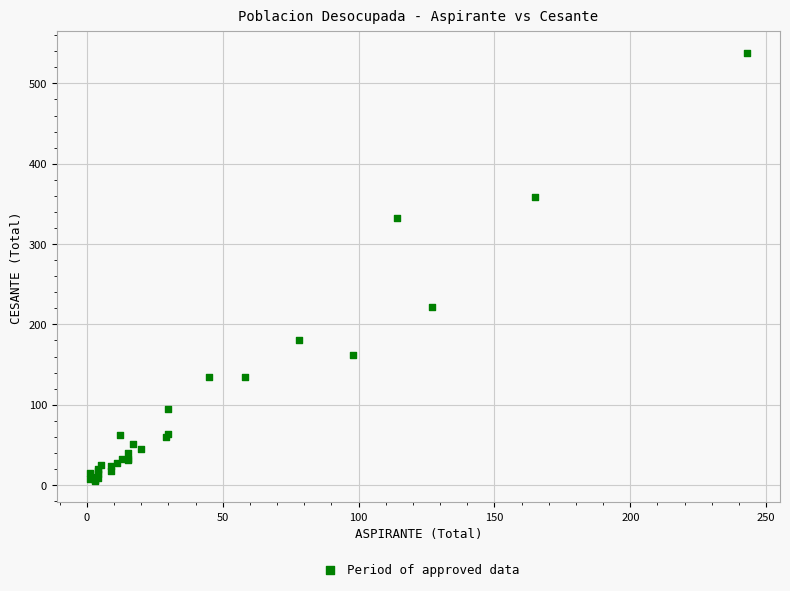

What Y value in the scatter plot is closest to 271?

222